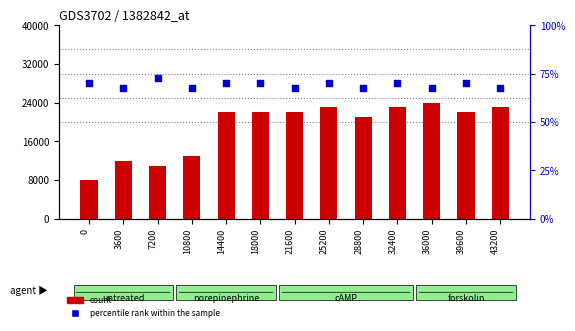

Which series has the largest total across all categories?

count